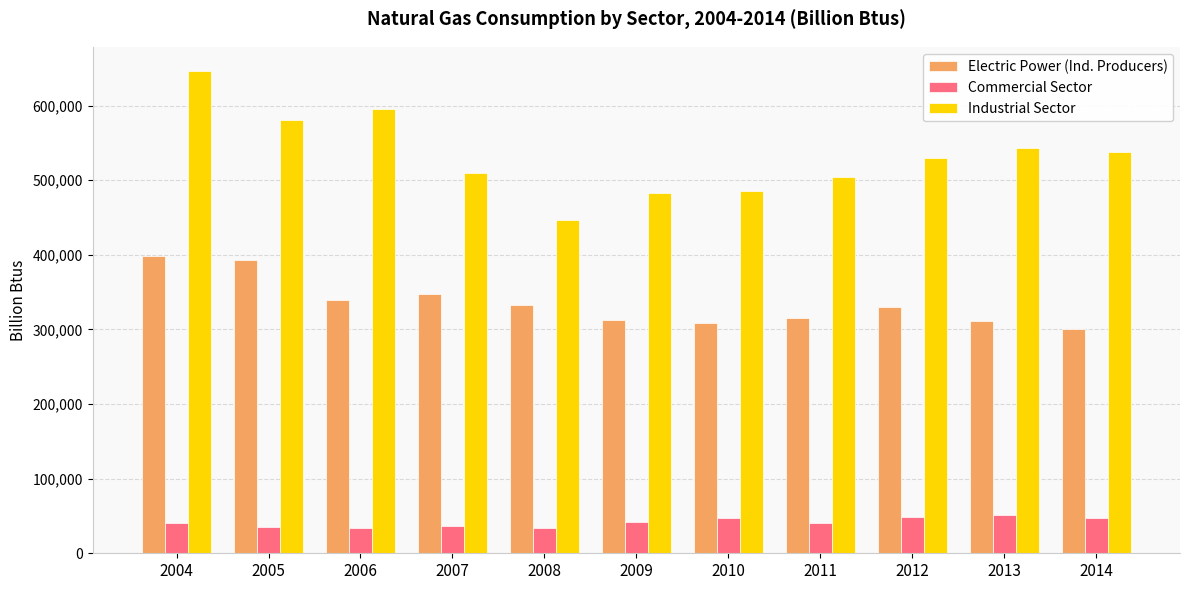

What is the smallest value displayed?

33434